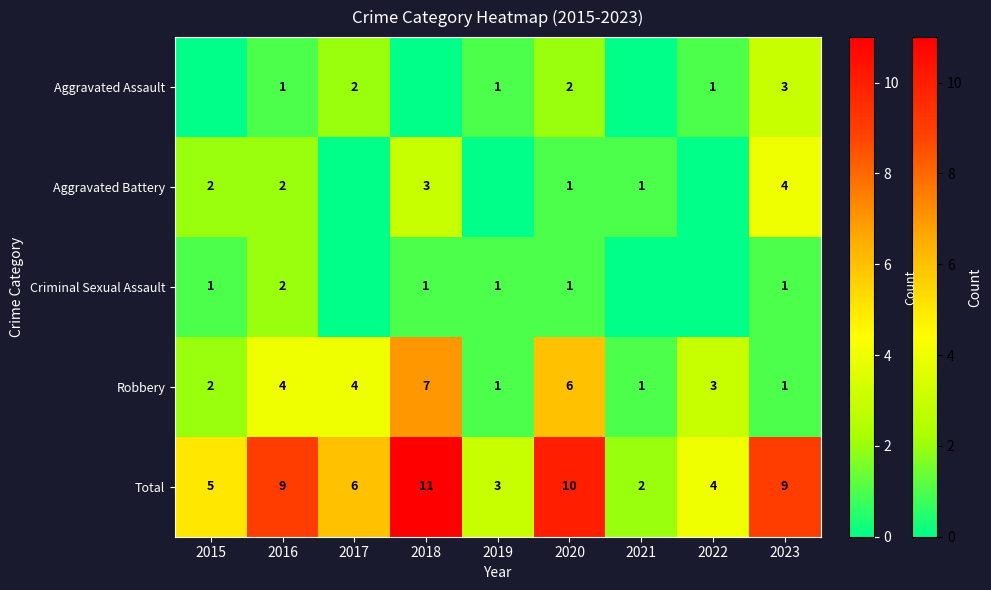

True or false: Aggravated Assault has a value of 3 at 2017.

False